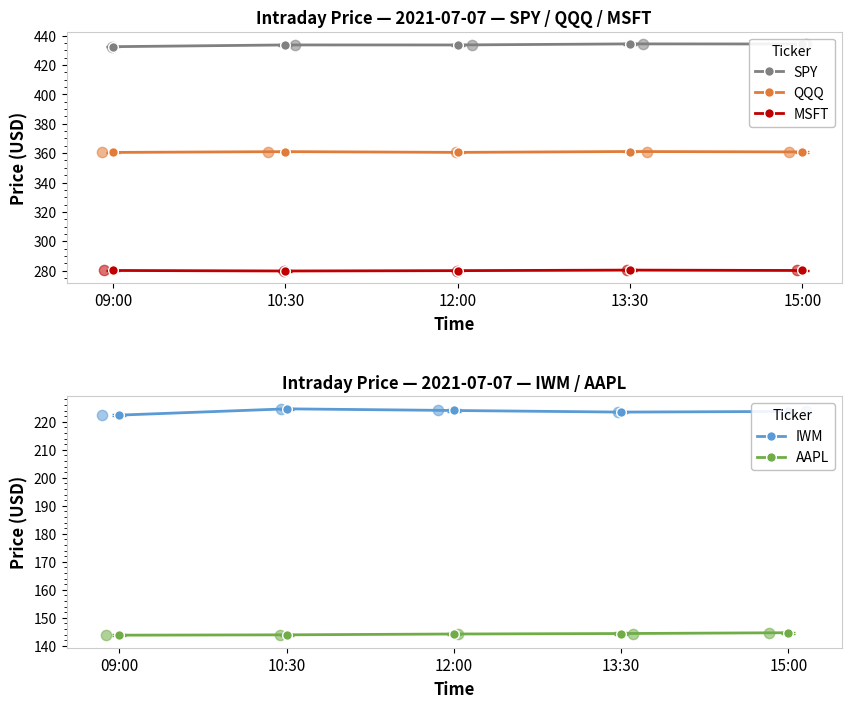

What are all the series names shown in the legend?

SPY, QQQ, MSFT, IWM, AAPL